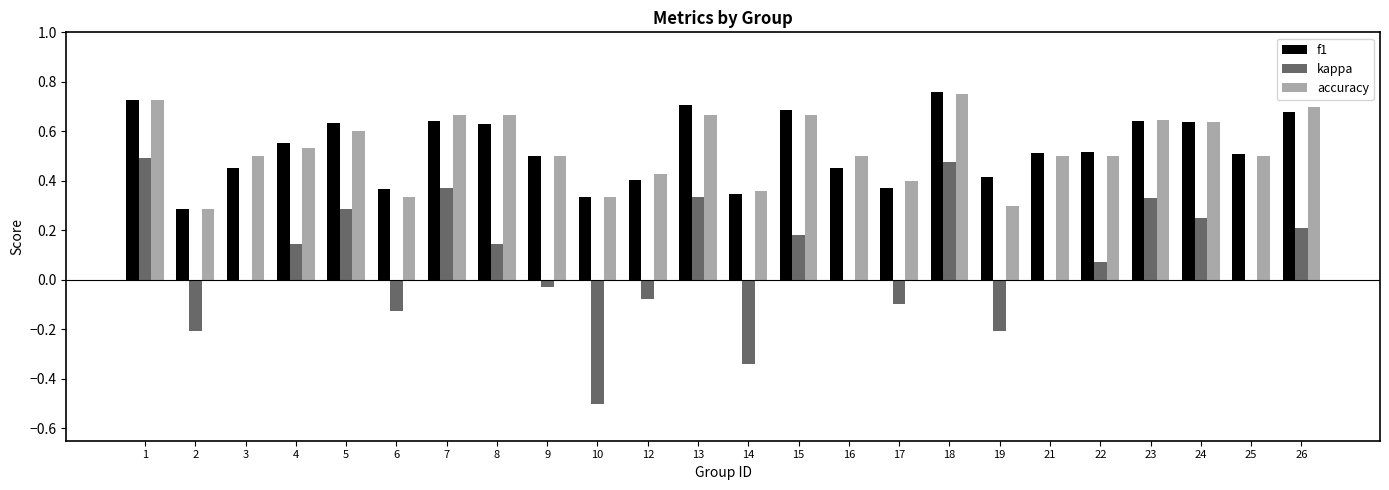

Which series has the largest range (max minus min)?

kappa